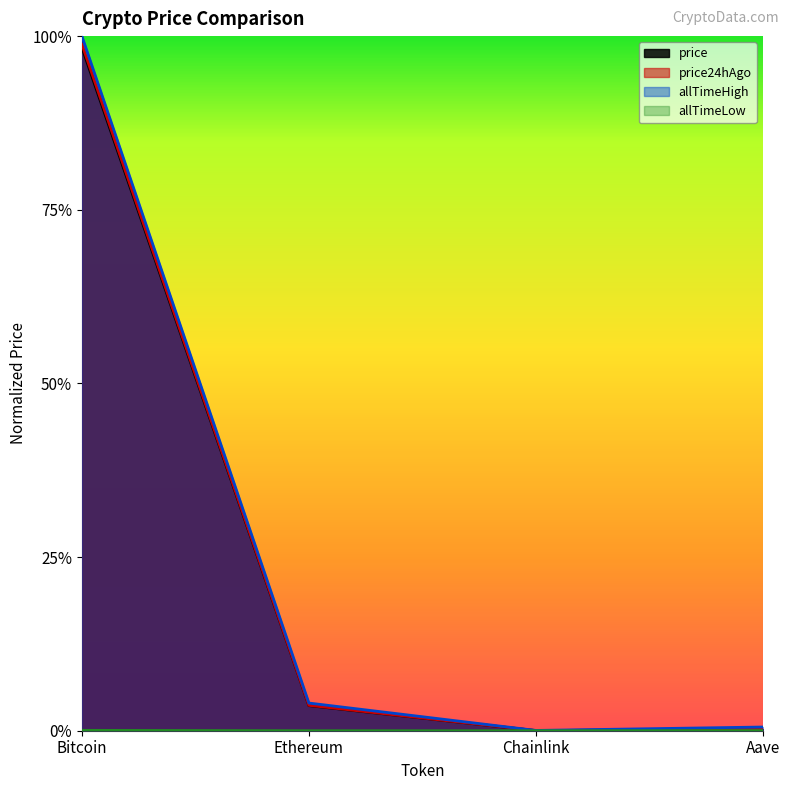

Rank the series by their maximum value, from lowest to highest.

allTimeLow, price, price24hAgo, allTimeHigh